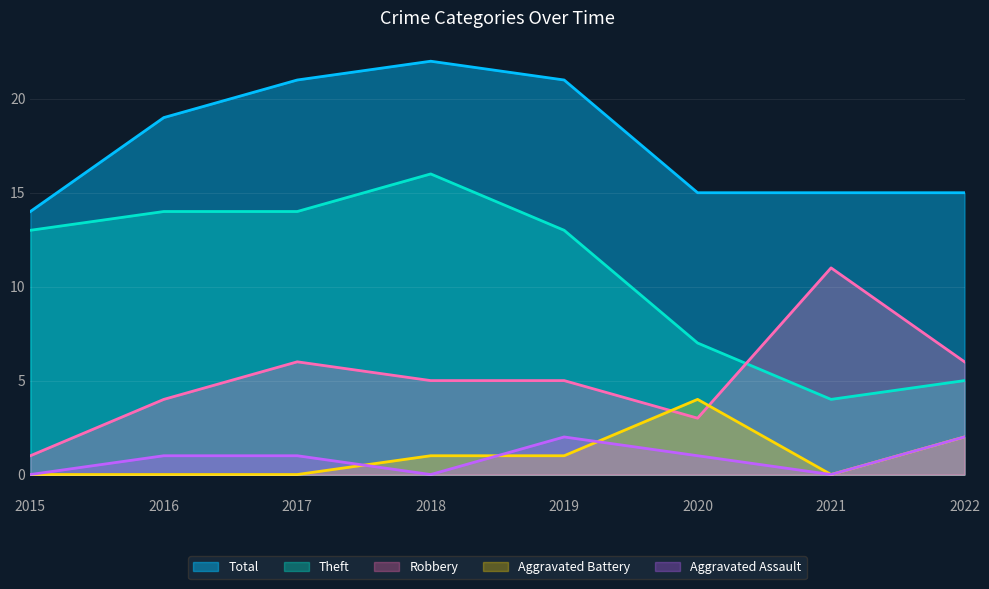

What is the value of the Aggravated Assault point at the 8th from the left?

2